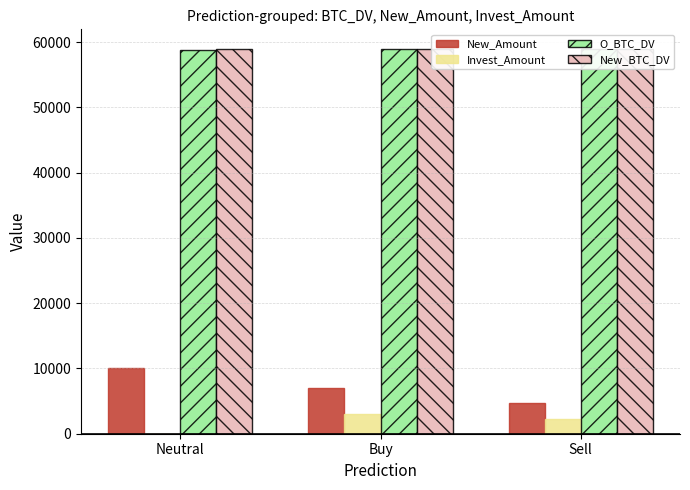

At how many categories does at least one series exceed 4176?

3